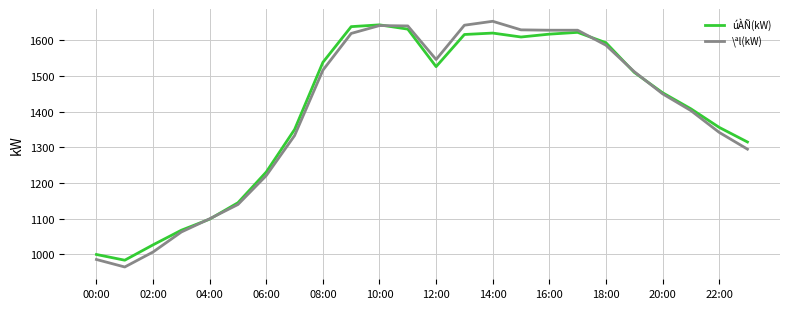

Which series has the largest range (max minus min)?

\ªl(kW)